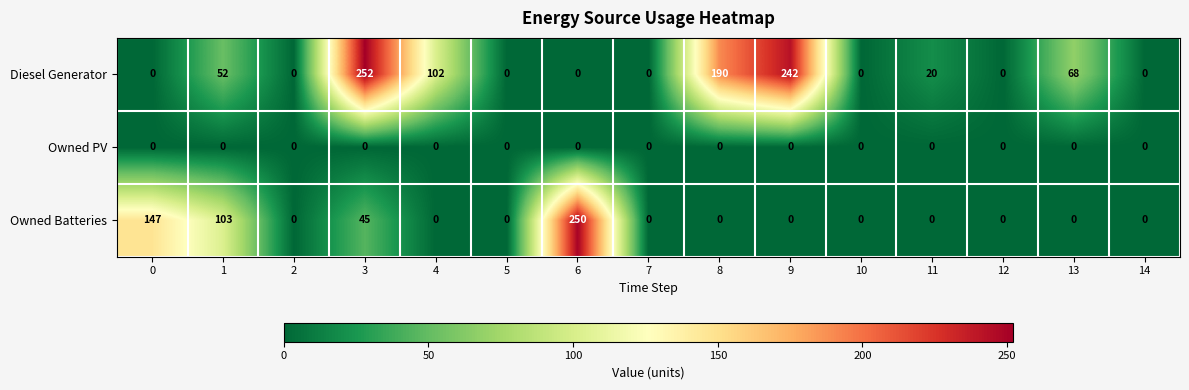

True or false: Owned Batteries has a value of 0 at 7.

True